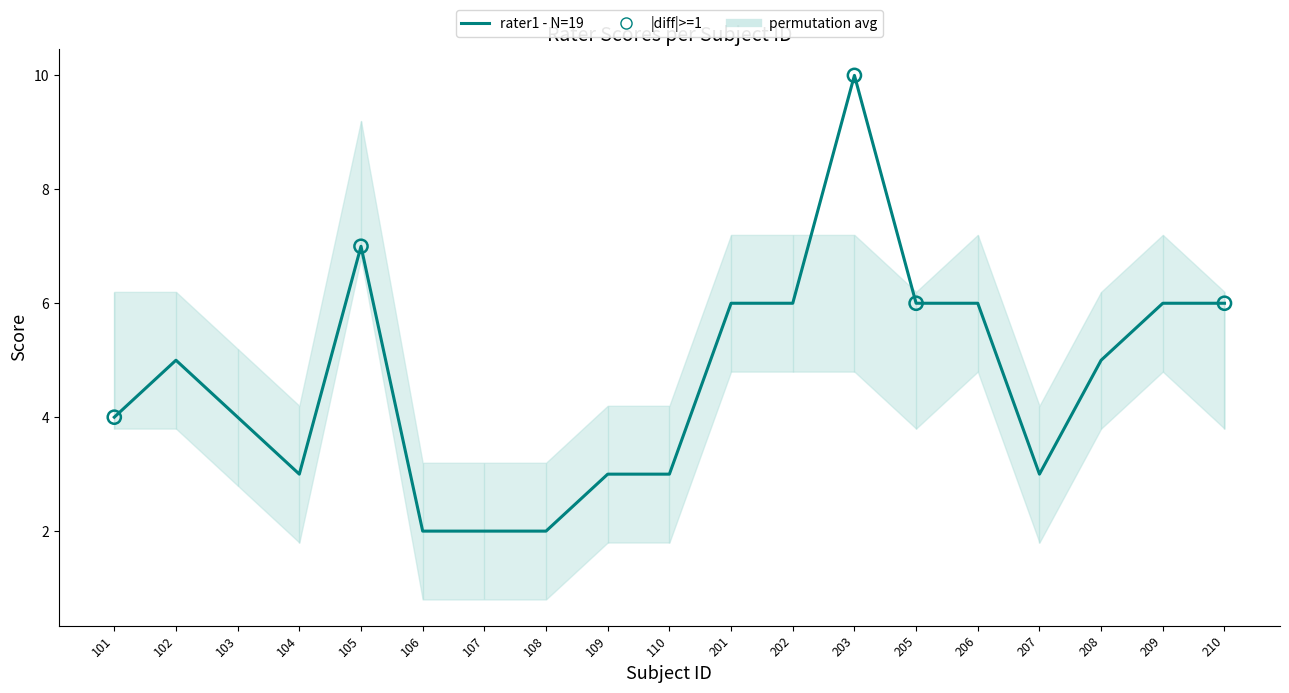

Approximately how many times larger is the value at 202 compared to 102?

1.2